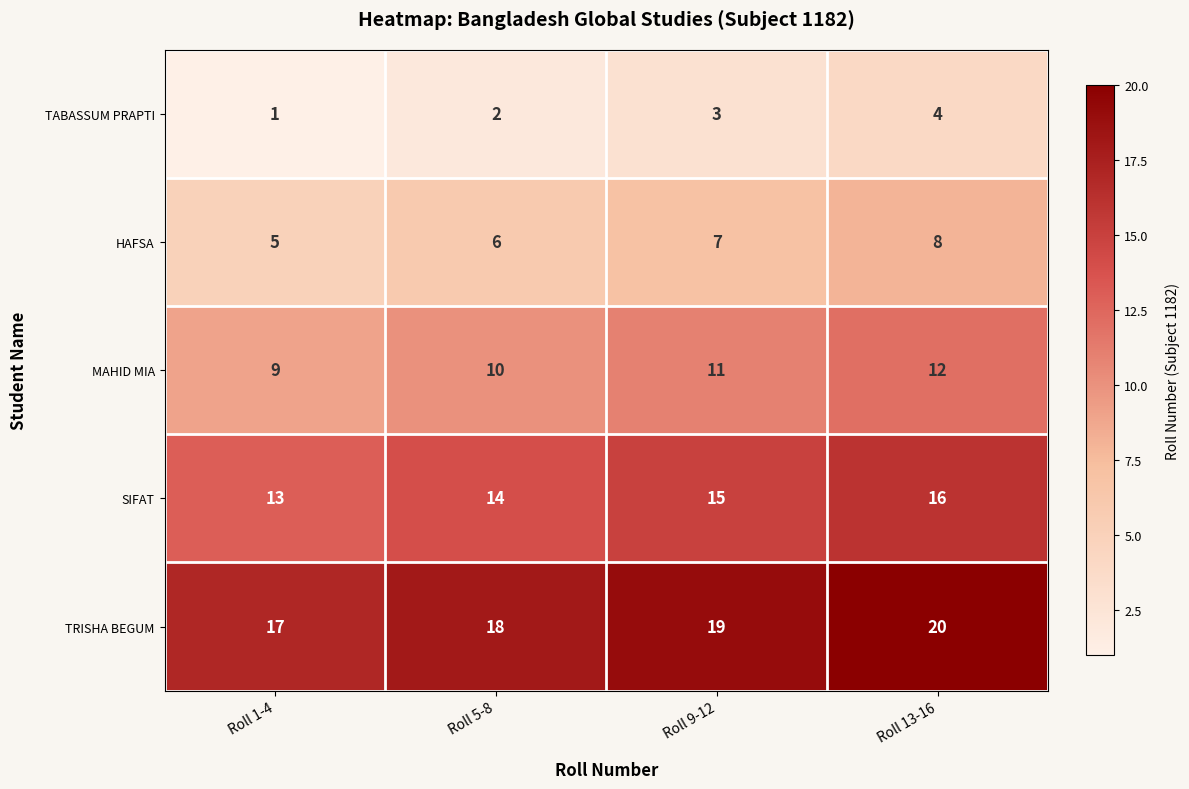

Where is MAHID MIA nearest to the value 10?

Roll 5-8